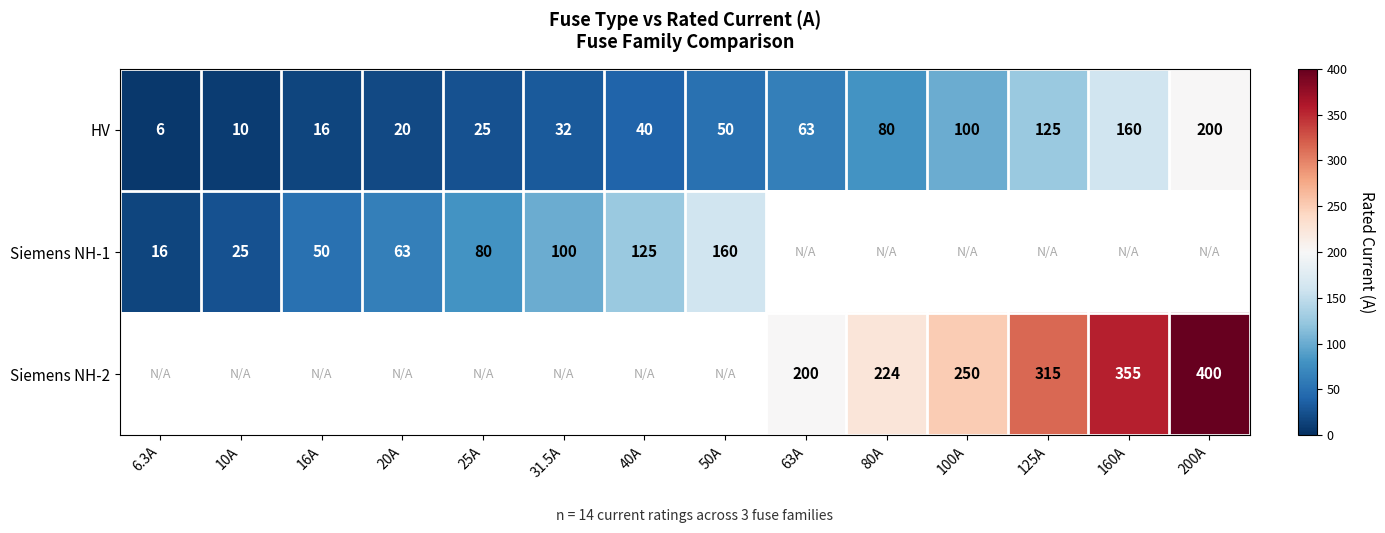

What is the maximum value for HV?

200.0